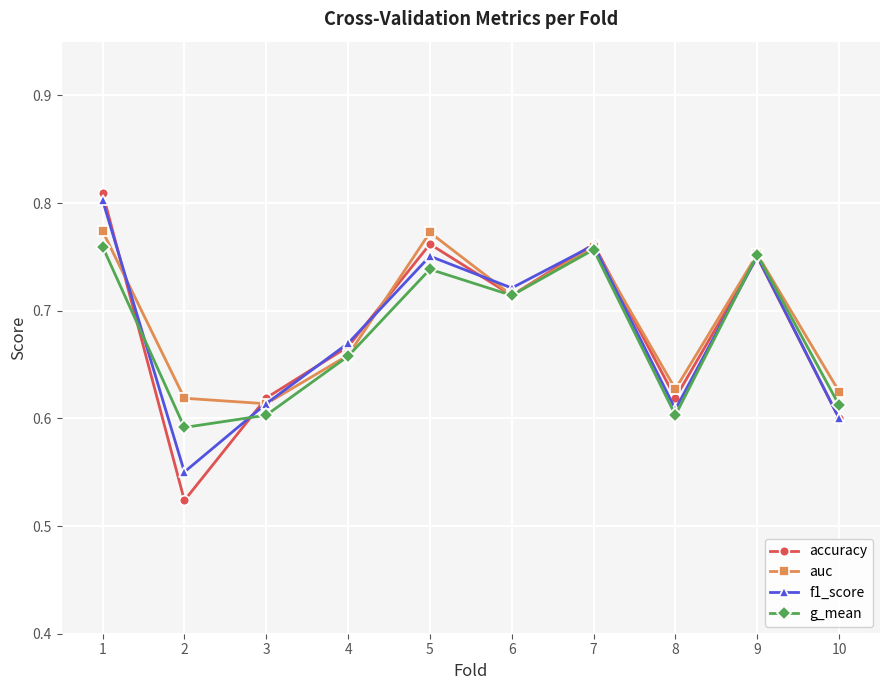

What is the difference between the maximum and minimum values in the f1_score series?

0.3